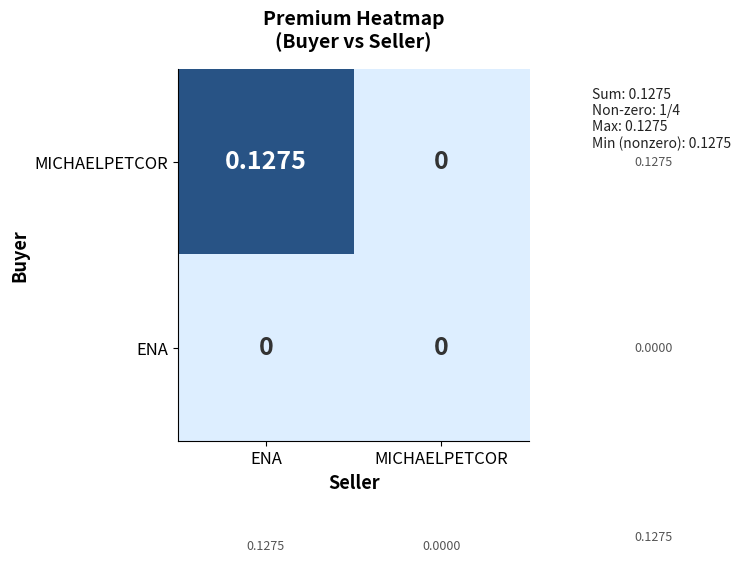

Between ENA and MICHAELPETCOR, which series saw the biggest shift?

MICHAELPETCOR